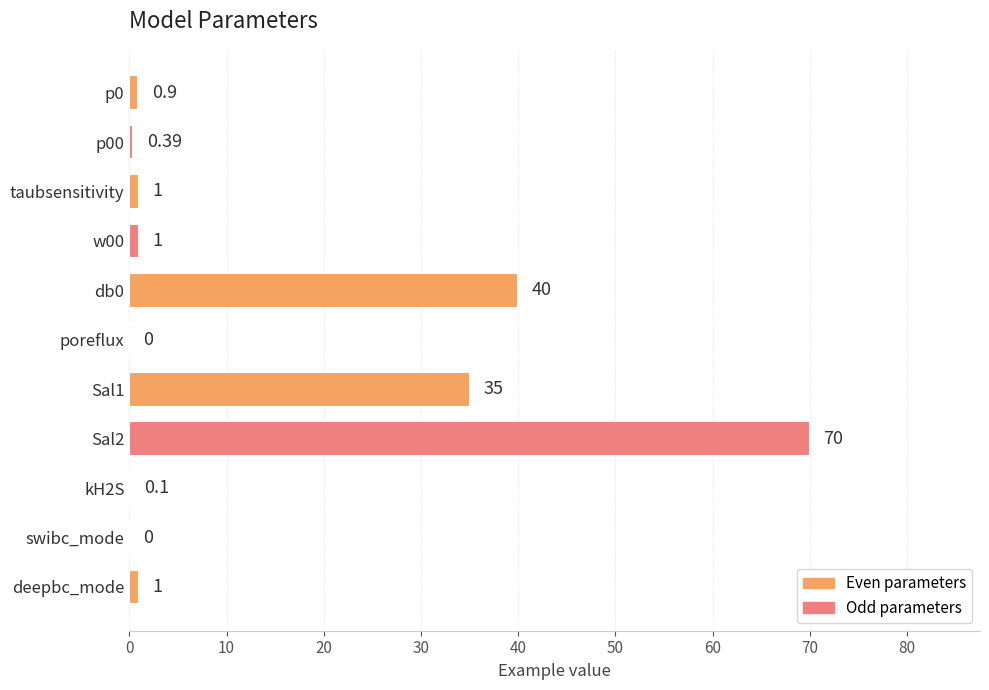

Approximately how many times larger is the value at db0 compared to Sal2?

0.6